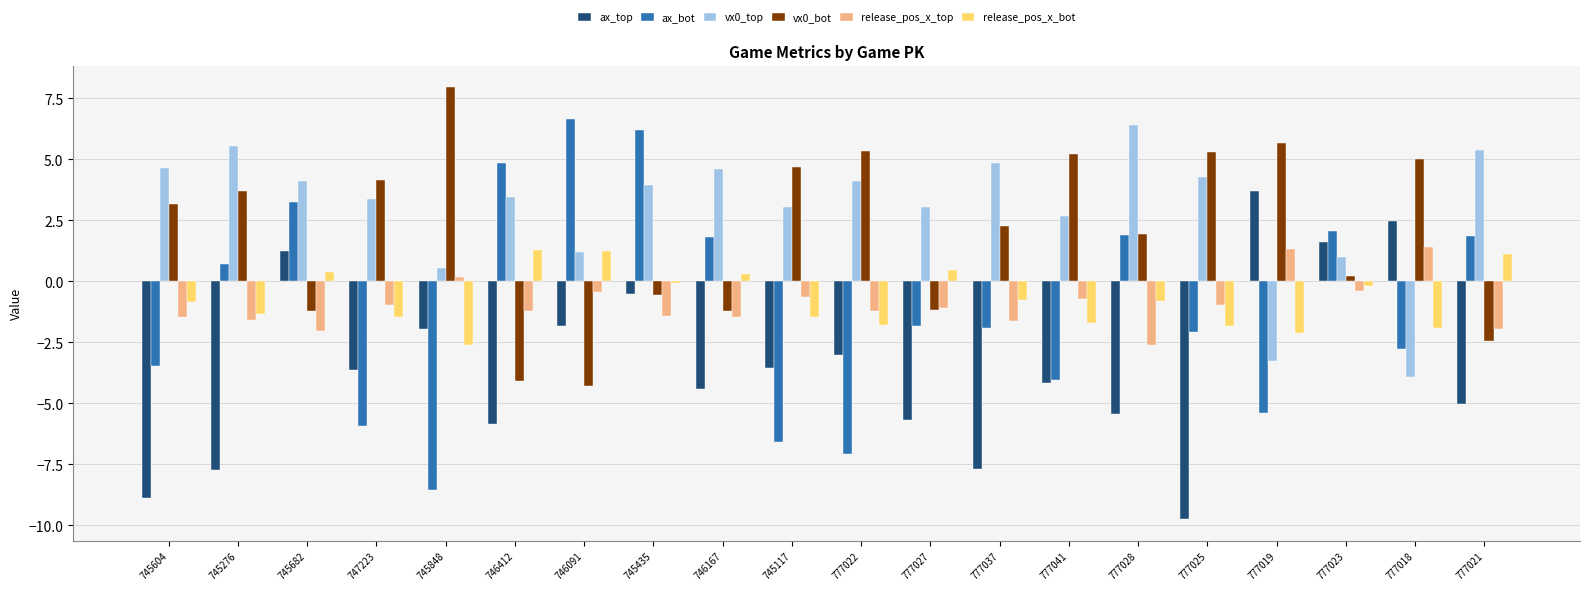

Is it true that release_pos_x_top equals -1.2 at 746412?

True